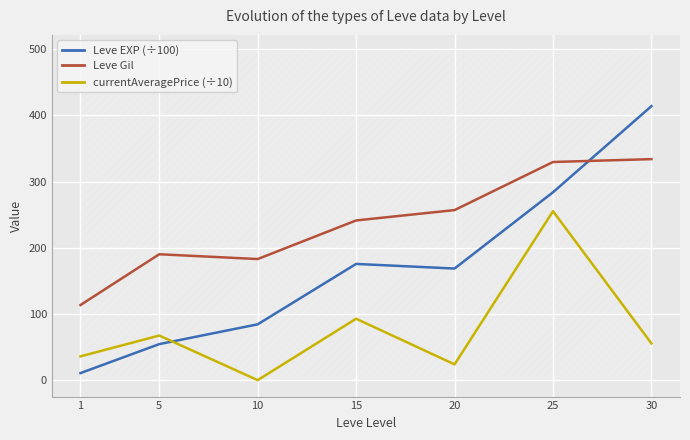

What are all the series names shown in the legend?

Leve EXP (÷100), Leve Gil, currentAveragePrice (÷10)